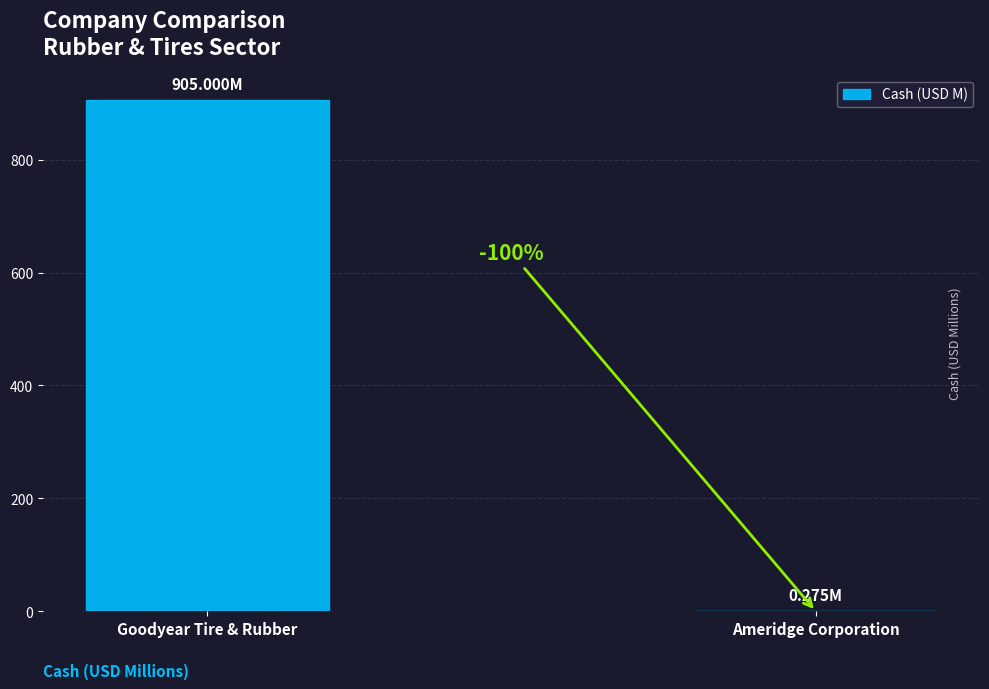

What is the label of the 2nd bar from the left?

Ameridge Corporation